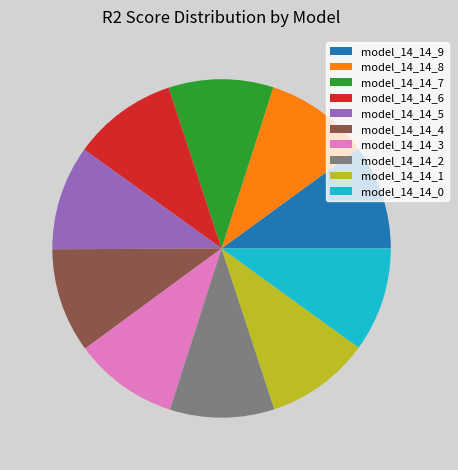

The model_14_14_1 slice represents 1% of the pie. True or false?

False